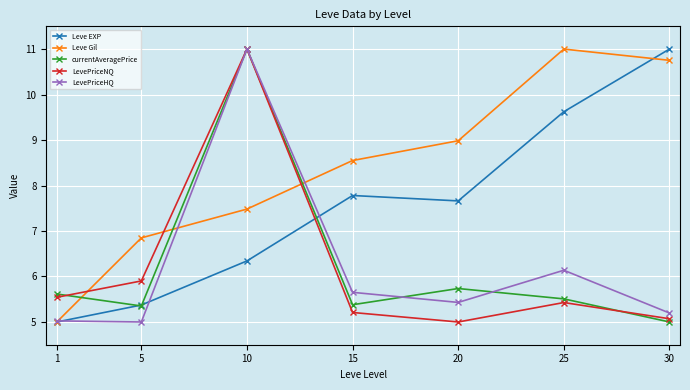

How many intersections are there between Leve Gil and LevePriceNQ?

3